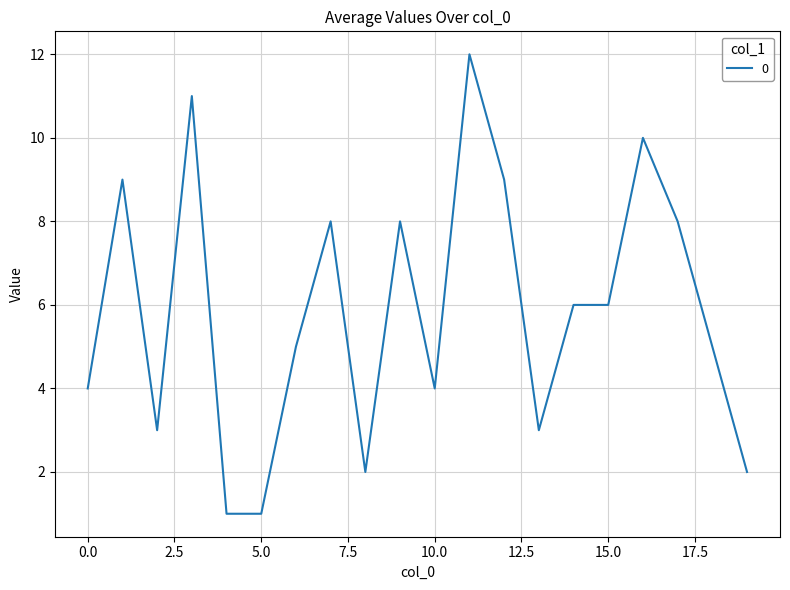

What is the greatest value displayed?

12